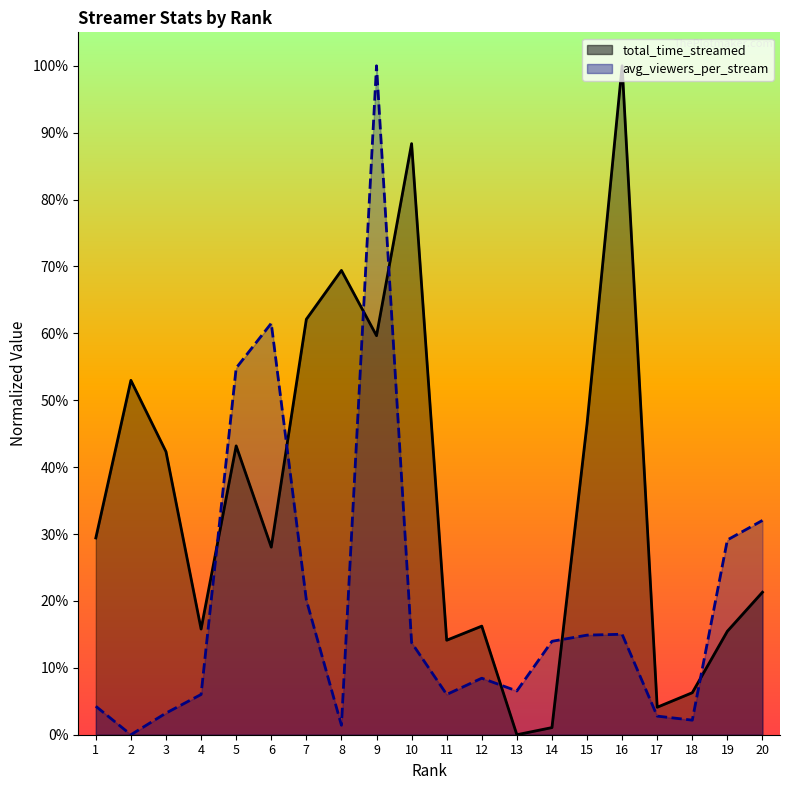

Where is avg_viewers_per_stream nearest to the value 0?

2